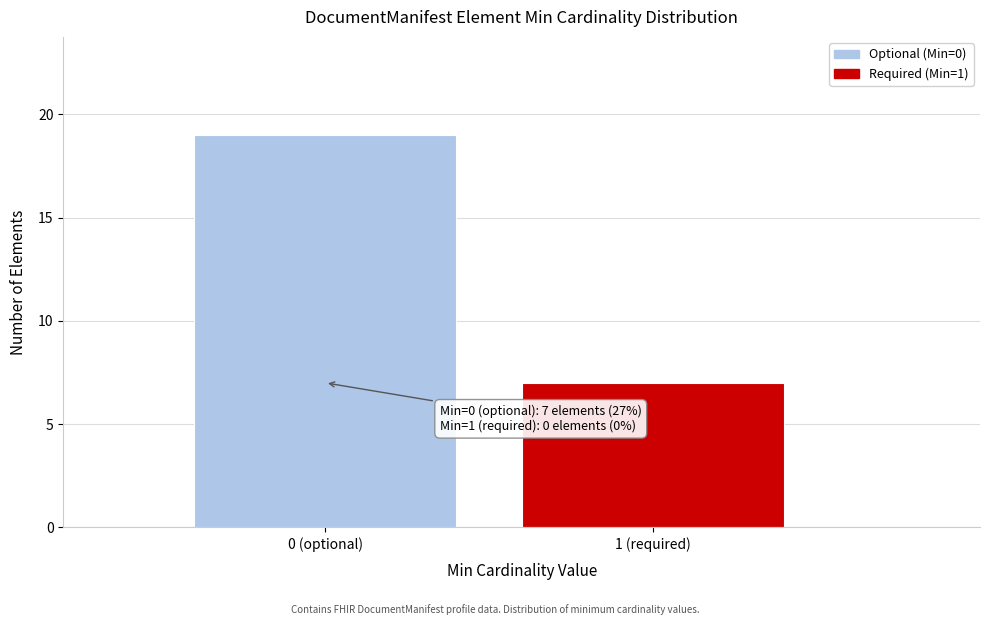

Reading left to right, extract all data points from this chart.

0 (optional)=19	1 (required)=7